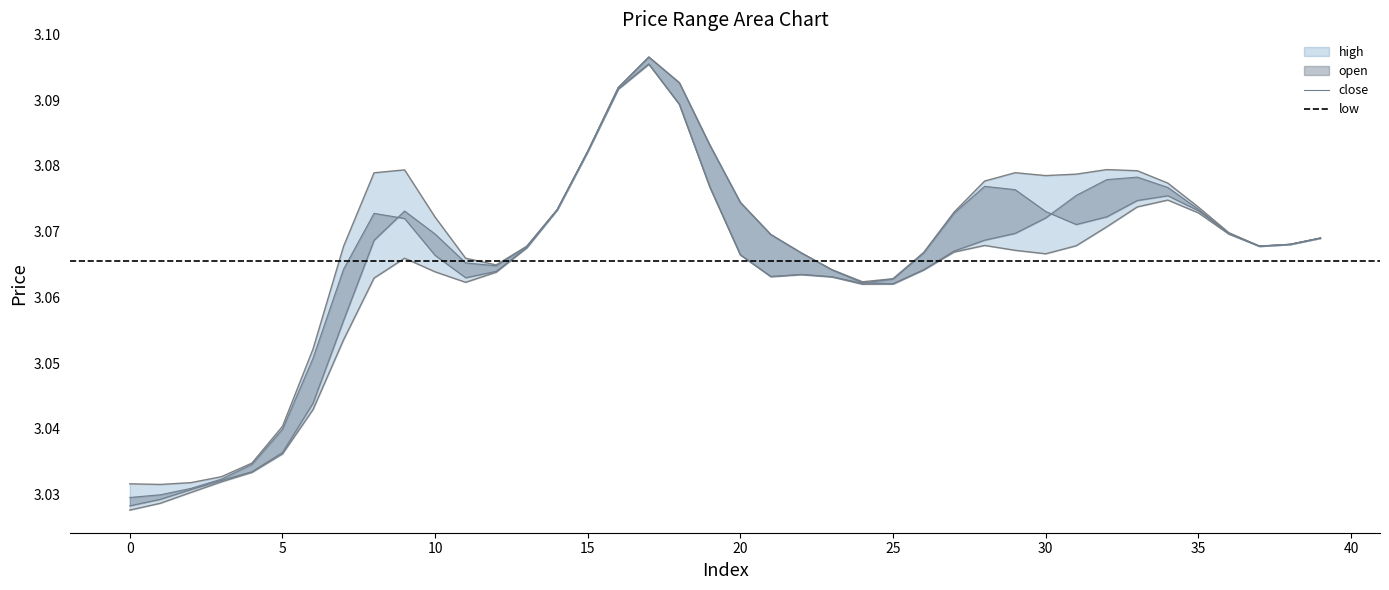

Reading left to right, transcribe all the data shown in this chart.

high: 3.0	3.0	3.0	3.0	3.0	3.0	3.0	3.1	3.1	3.1	3.0	3.1	3.1	3.1	3.1	3.1	3.1	3.1	3.1	3.1	3.1	3.1	3.1	3.0	3.1	3.0	3.1	3.1	3.1	3.1	3.1	3.1	3.1	3.1	3.1	3.1	3.1	3.1	3.1	3.1
open: 3.0	3.0	3.0	3.0	3.0	3.0	3.0	3.0	3.1	3.1	3.0	3.1	3.1	3.1	3.1	3.1	3.1	3.1	3.1	3.1	3.0	3.1	3.1	3.0	3.1	3.0	3.1	3.1	3.1	3.1	3.1	3.1	3.1	3.1	3.1	3.1	3.1	3.1	3.1	3.1
close: 3.0	3.0	3.0	3.0	3.0	3.0	3.0	3.1	3.1	3.1	3.0	3.1	3.1	3.1	3.1	3.1	3.1	3.1	3.1	3.1	3.1	3.1	3.1	3.0	3.1	3.0	3.1	3.1	3.1	3.1	3.1	3.1	3.1	3.1	3.1	3.1	3.1	3.1	3.1	3.1
low: 3.0	3.0	3.0	3.0	3.0	3.0	3.0	3.0	3.1	3.1	3.0	3.1	3.1	3.1	3.1	3.1	3.1	3.1	3.1	3.1	3.0	3.1	3.1	3.0	3.1	3.0	3.1	3.1	3.1	3.1	3.1	3.1	3.1	3.1	3.1	3.1	3.1	3.1	3.1	3.1